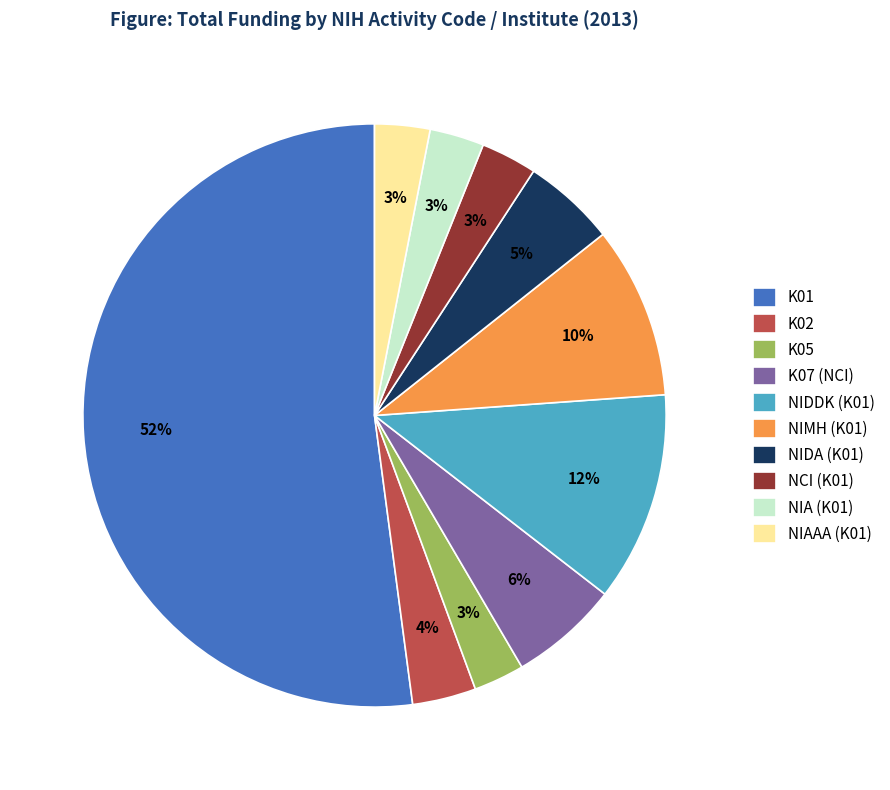

True or false: NIDA (K01) accounts for 1% of the total.

False